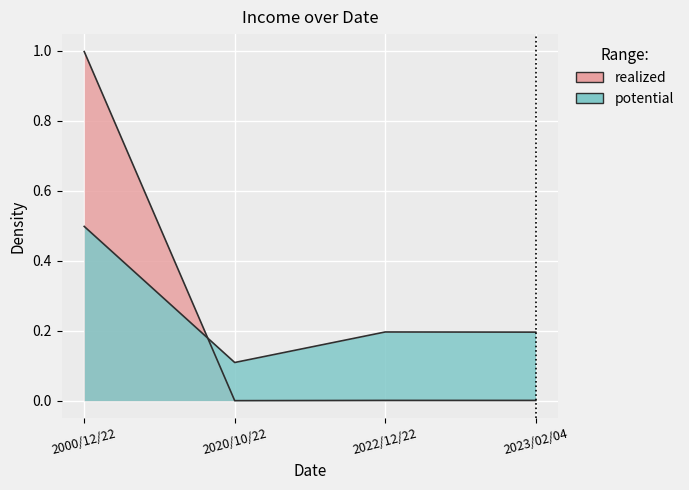

Rank the categories by value from highest to lowest.

2000/12/22, 2022/12/22, 2023/02/04, 2020/10/22